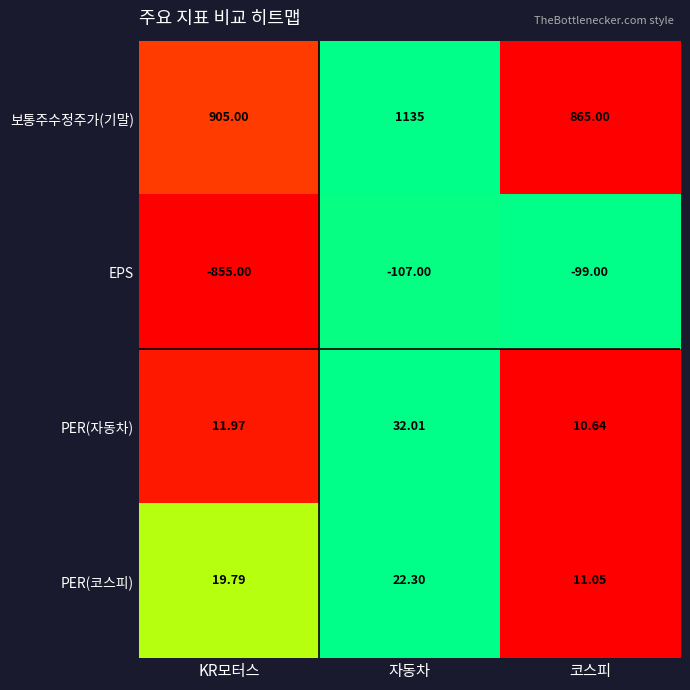

Between KR모터스 and 자동차, which series saw the biggest shift?

EPS